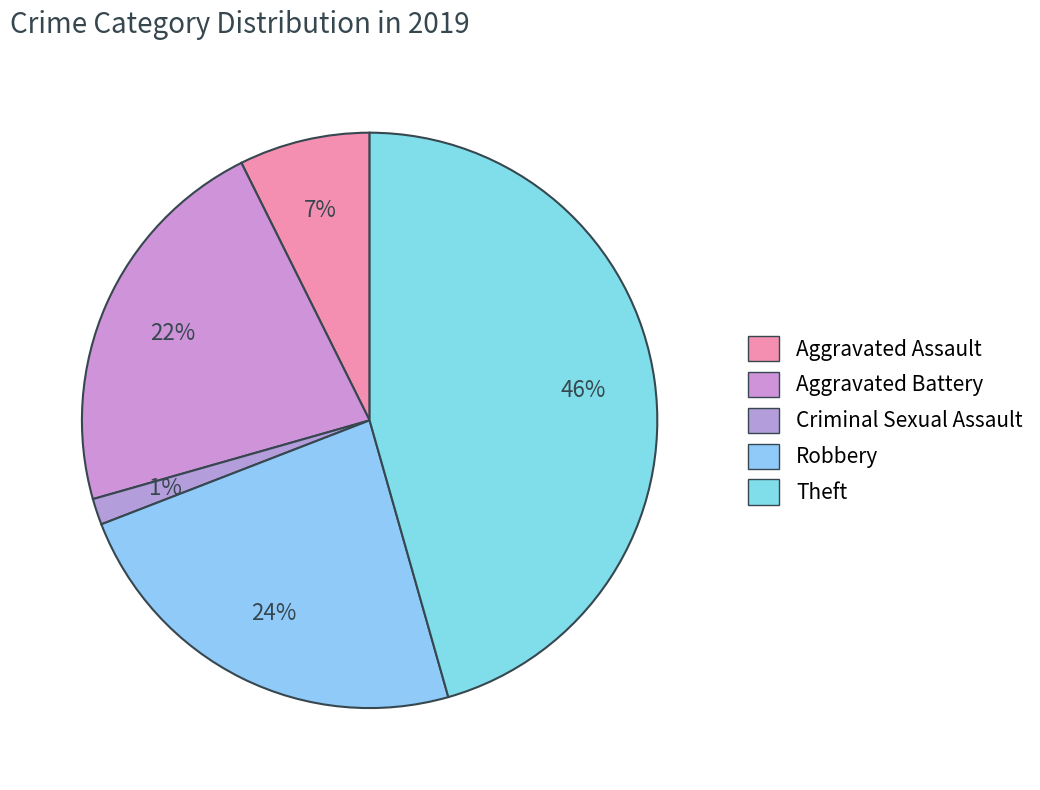

To the nearest percent, what is the combined percentage of Criminal Sexual Assault and Theft?

47%